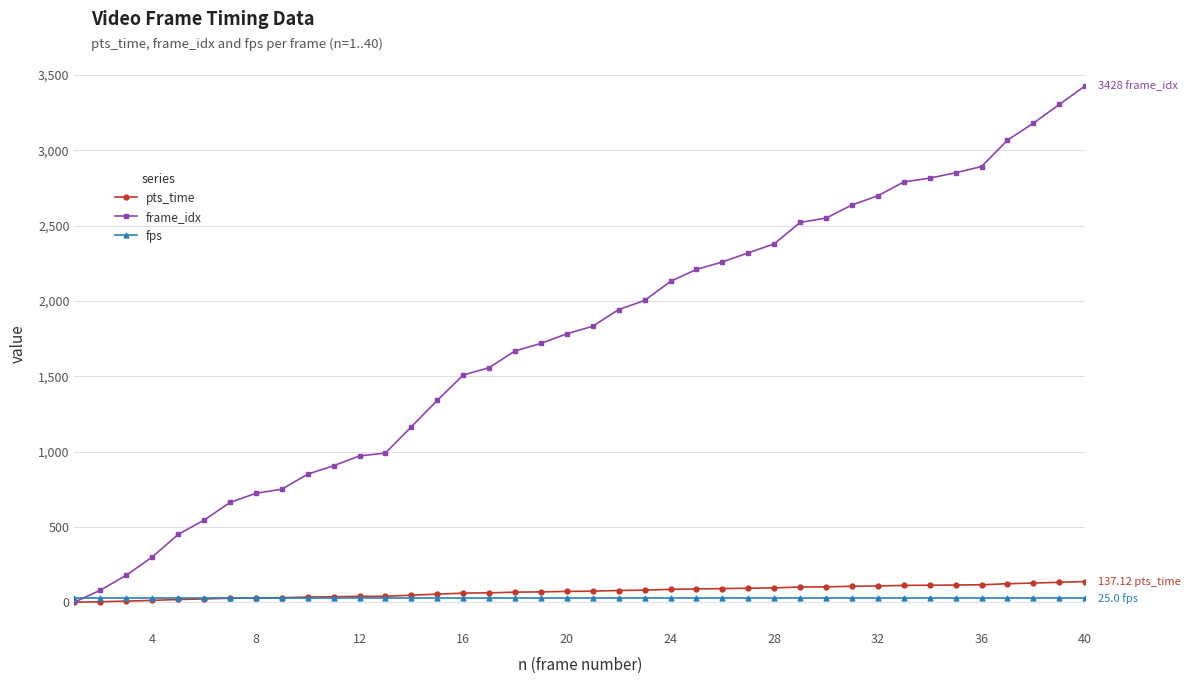

Which series has the largest range (max minus min)?

frame_idx